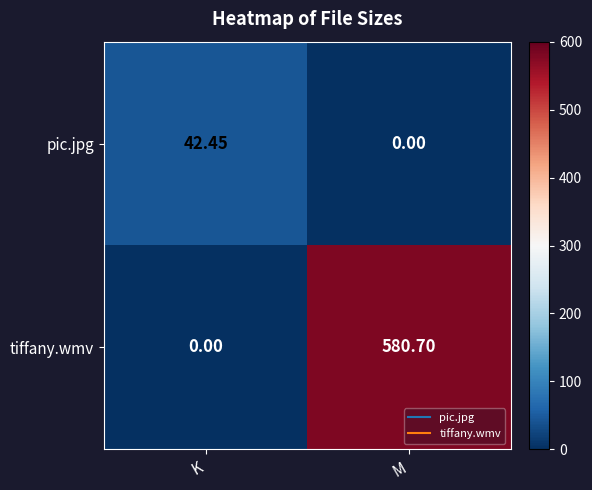

List the labels in order of pic.jpg value, smallest first.

M, K